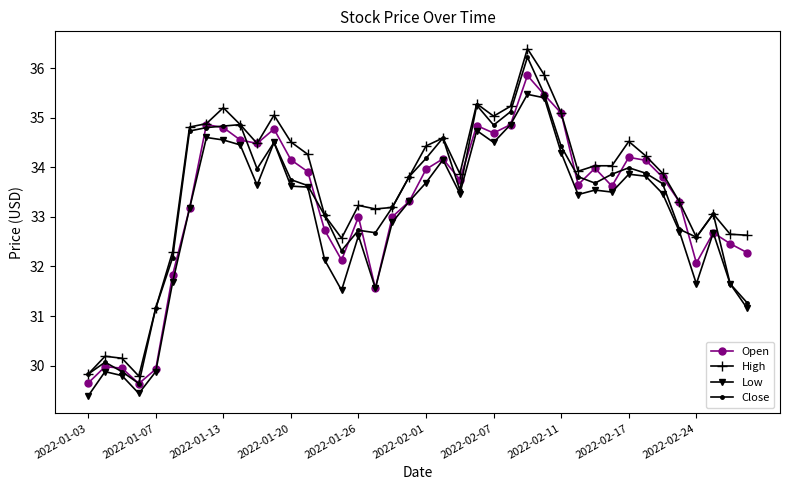

True or false: Open has more than 0 points higher than both neighbors.

True